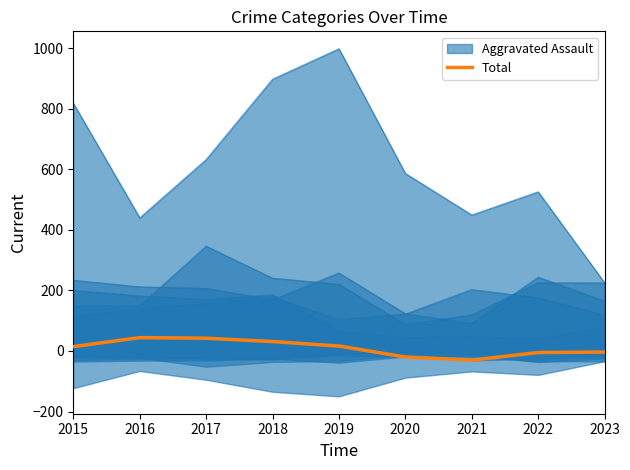

What is the smallest value displayed?

-30.1